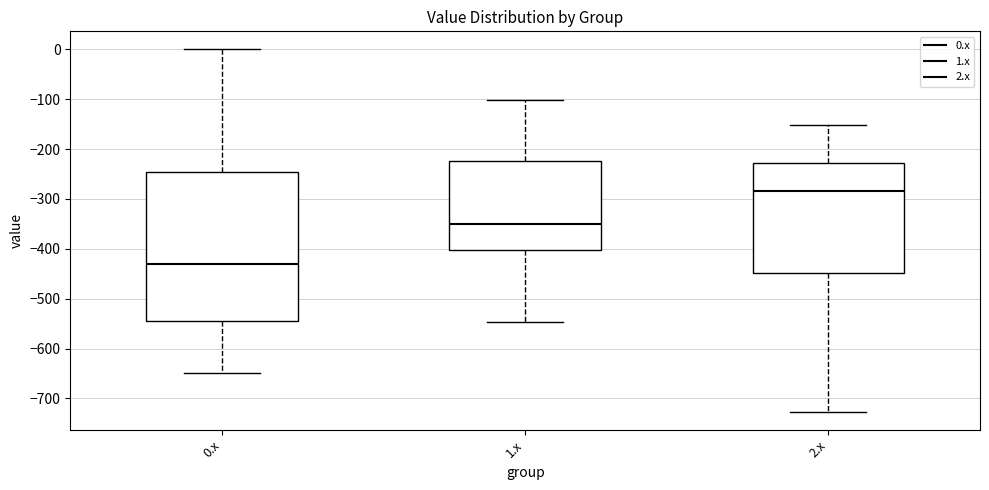

Which box has the lowest median line?

0.x